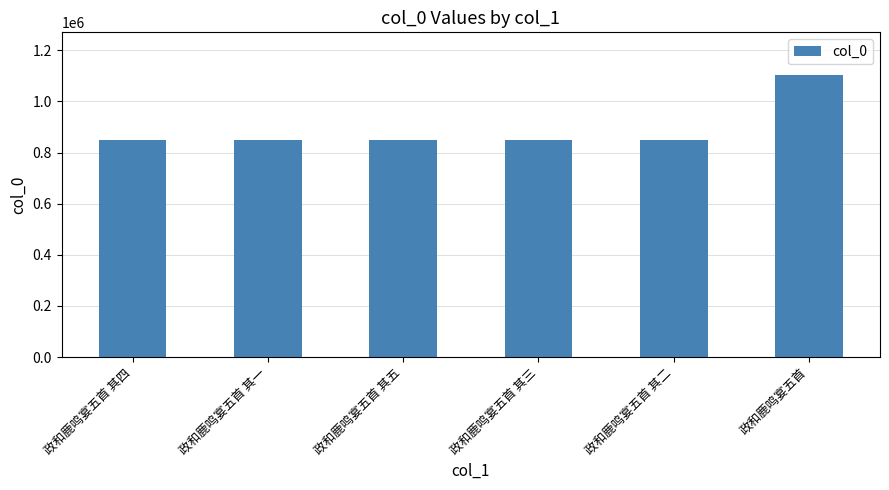

What value does the data have at 政和鹿鸣宴五首 其五?

847770